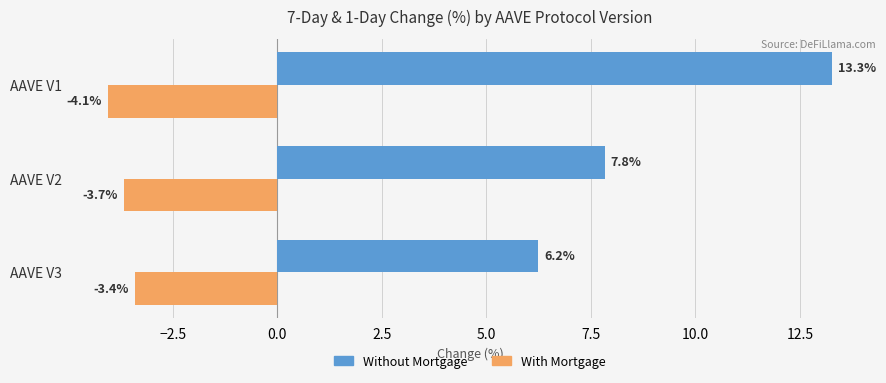

What are all the series names shown in the legend?

Without Mortgage, With Mortgage